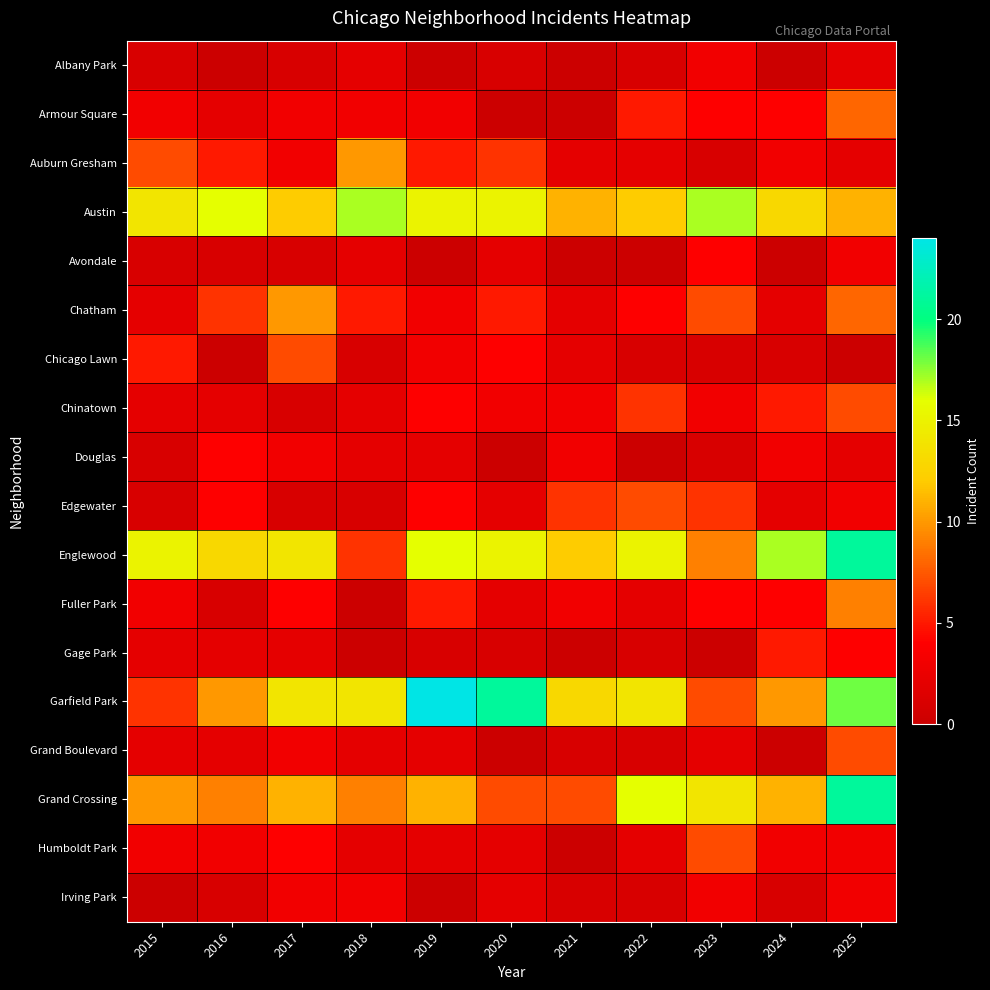

Which series has the widest spread of values?

Garfield Park